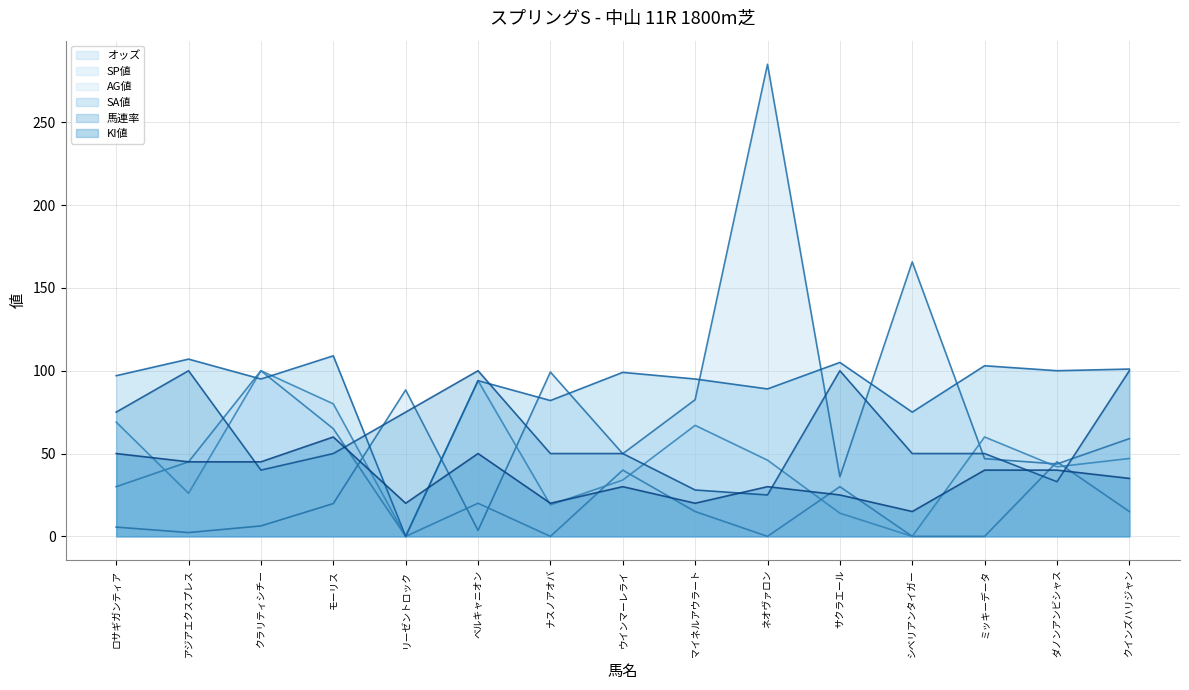

At which label does SP値 reach its minimum?

リーゼントロック